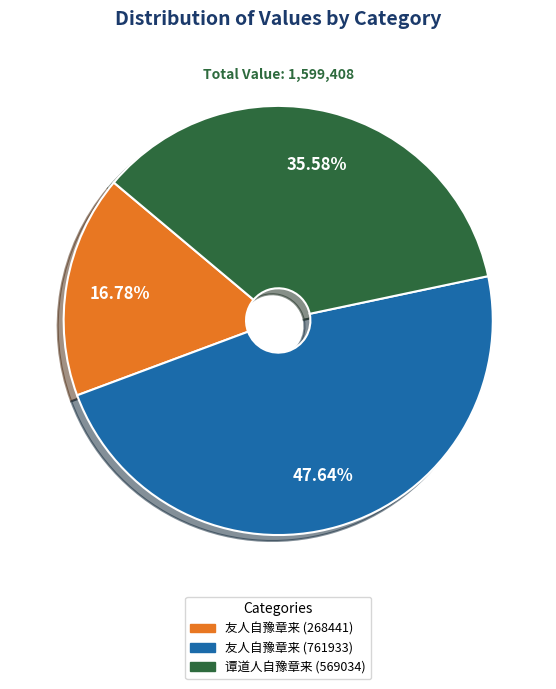

To the nearest percent, what is the difference between the largest and smallest slice percentages?

31%